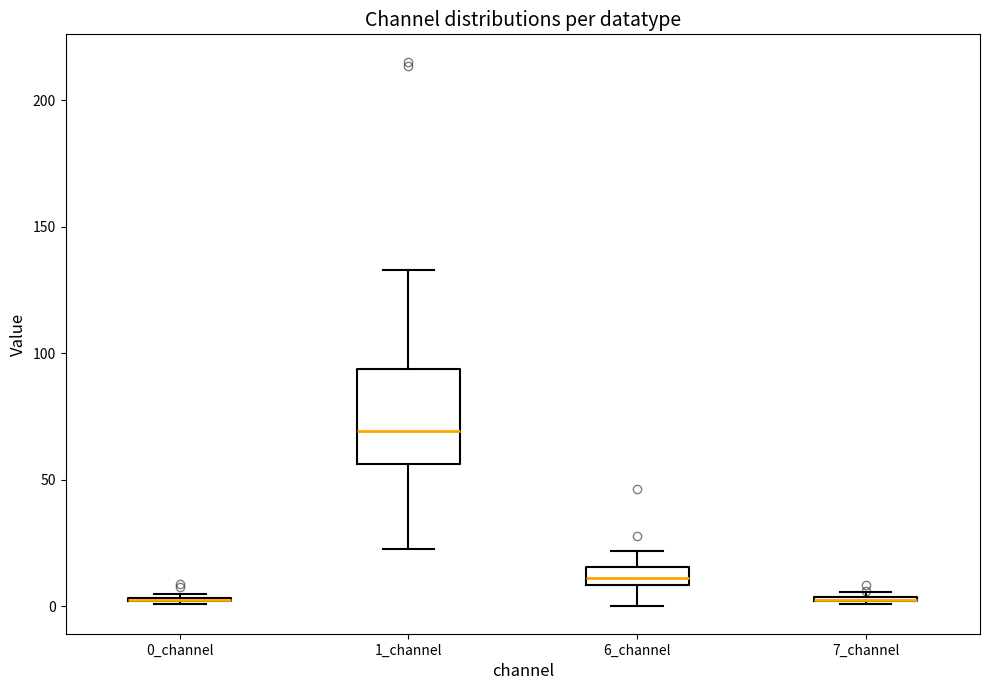

Comparing the boxes themselves (not the whiskers), which one is the tallest?

1_channel